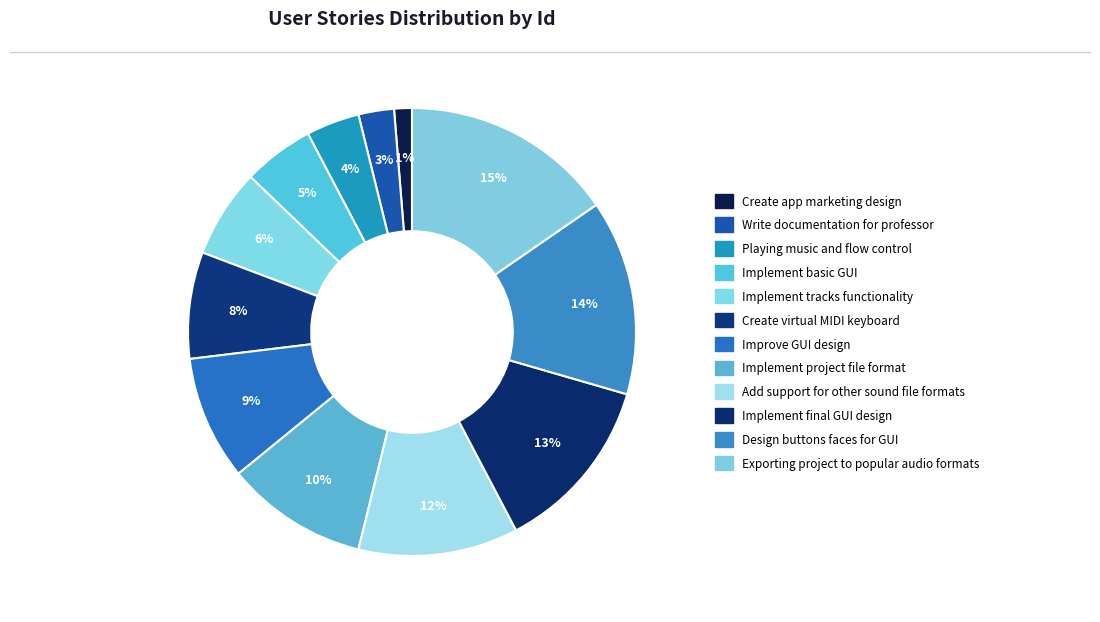

To the nearest percent, what is the average slice percentage?

8%